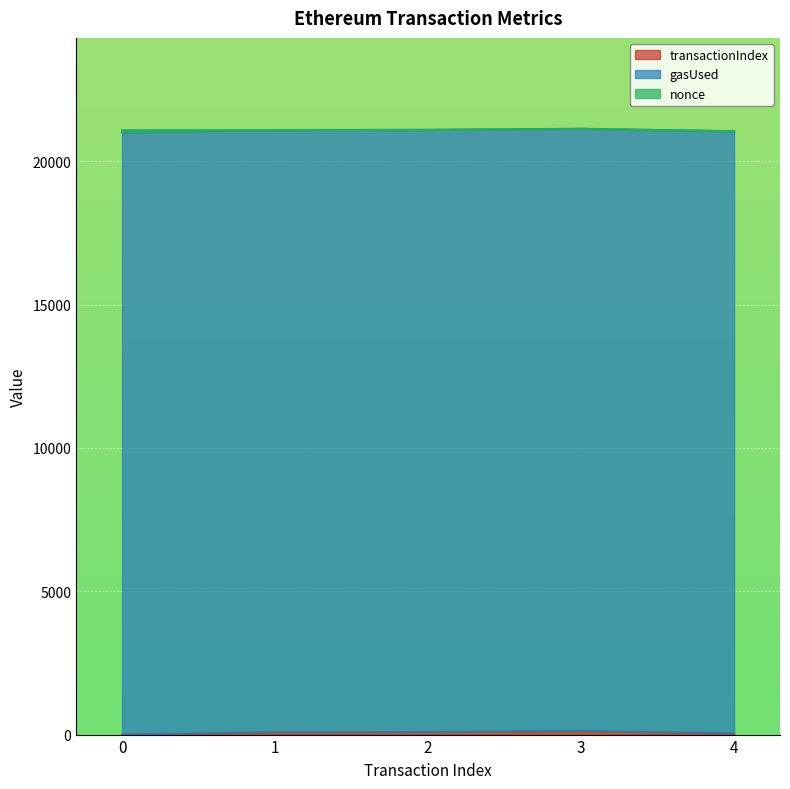

At which category does nonce reach its first local valley?

2